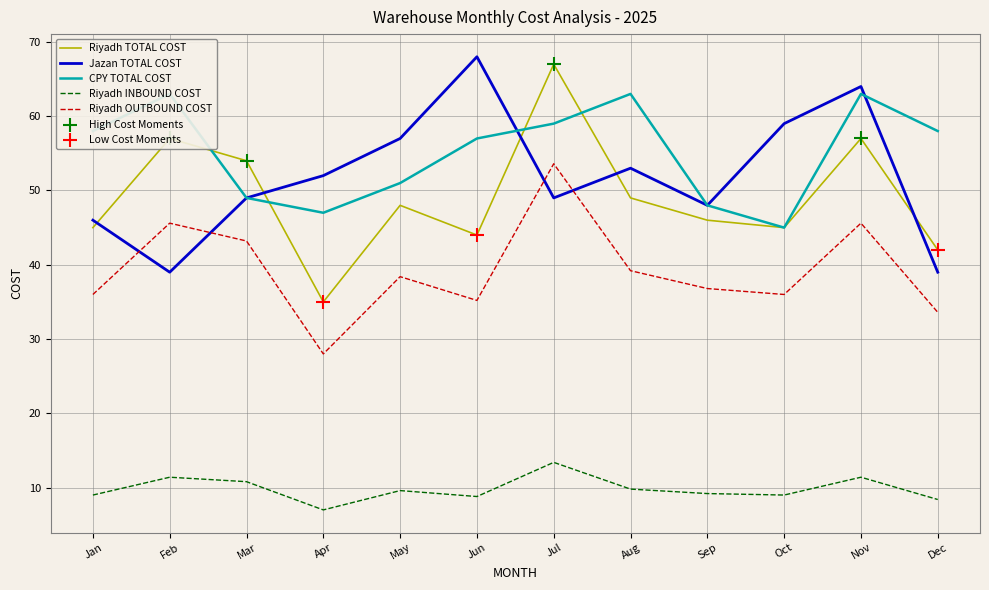

What is the total value across all series at Jun?

213.0